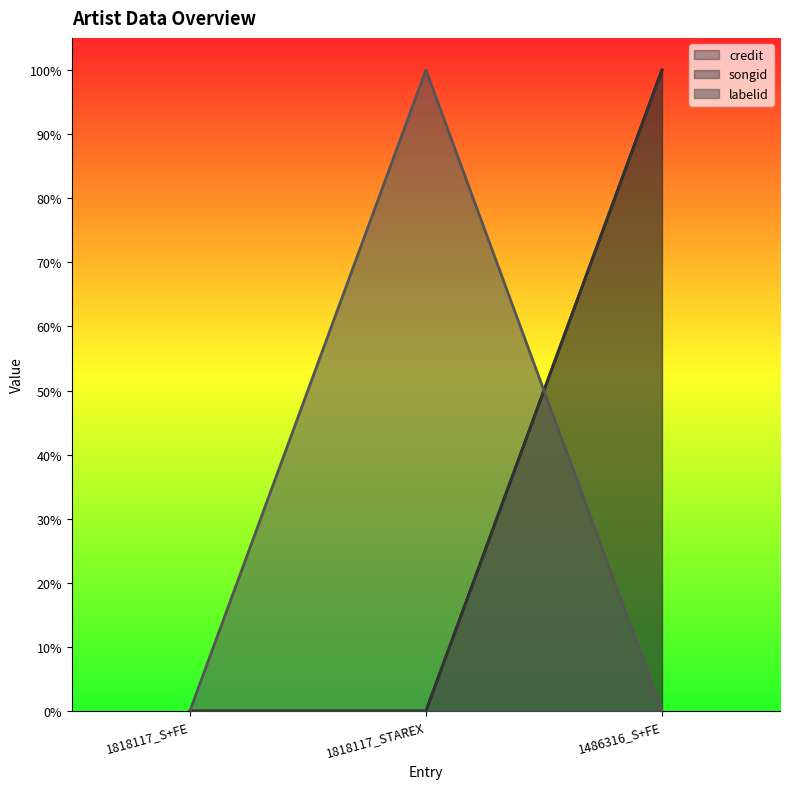

List the series in order of their peak value, lowest first.

labelid, songid, credit